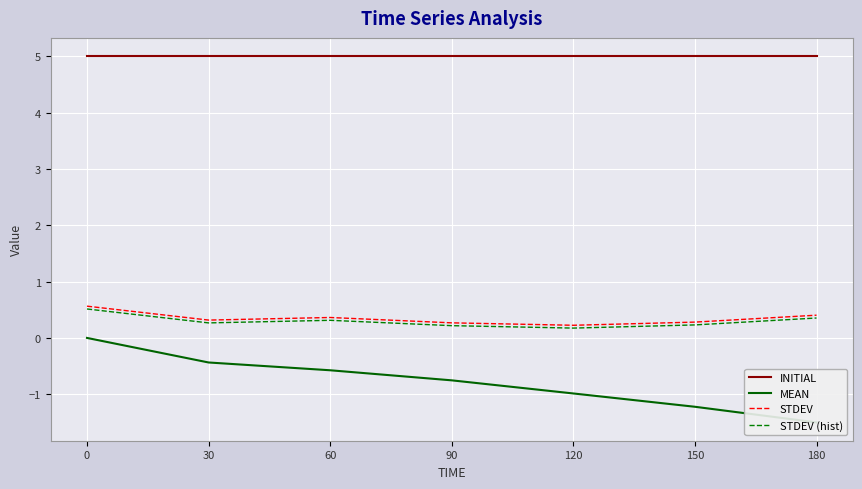

What is the sum of the STDEV values at 150 and 90?

0.5